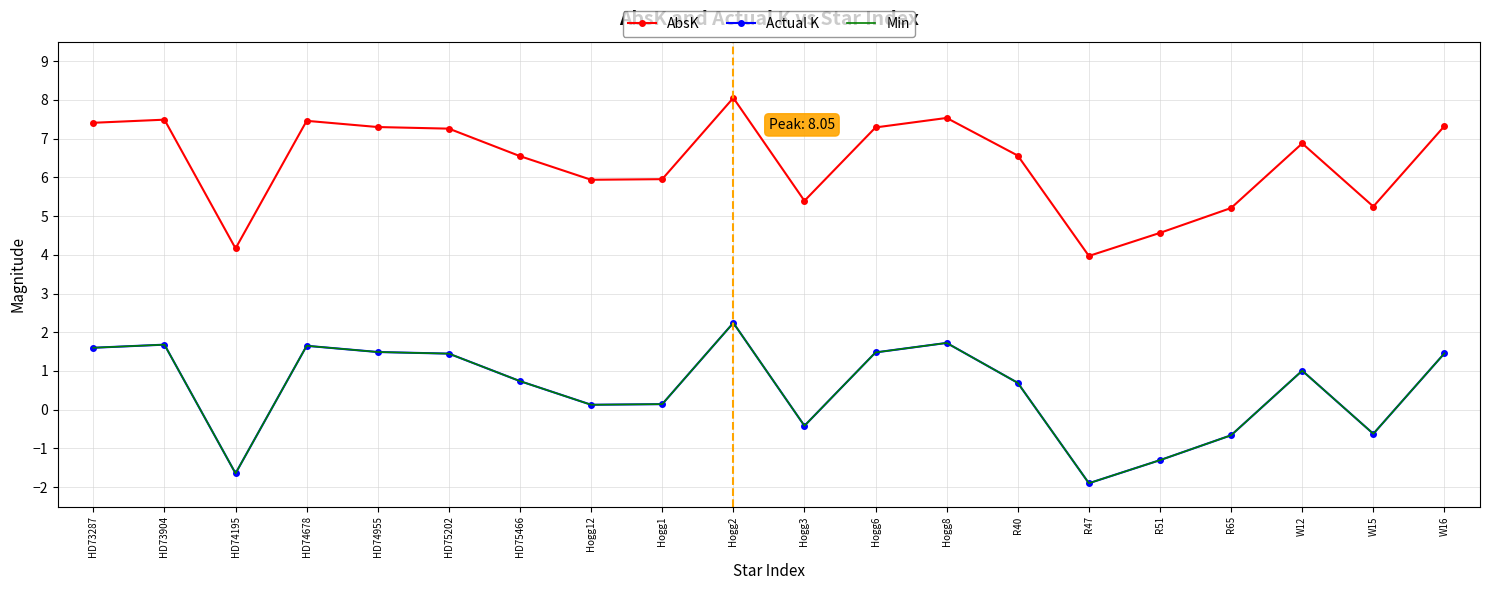

True or false: AbsK and Min cross at least once.

False